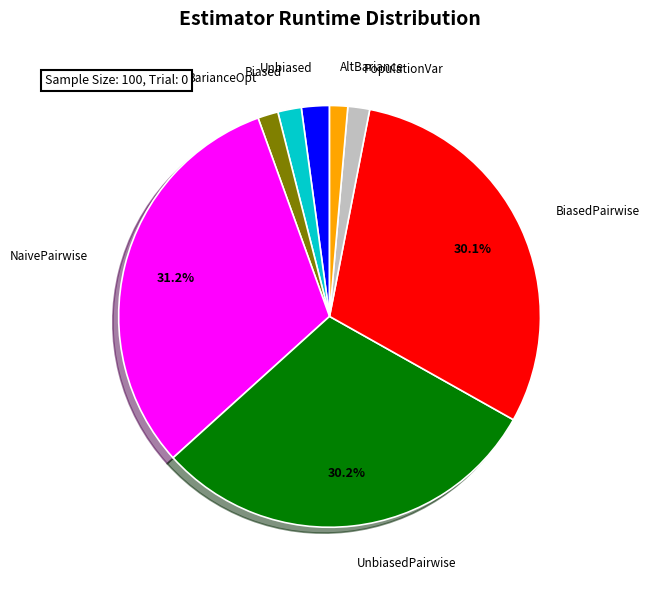

Is NaivePairwise the majority of the pie?

No